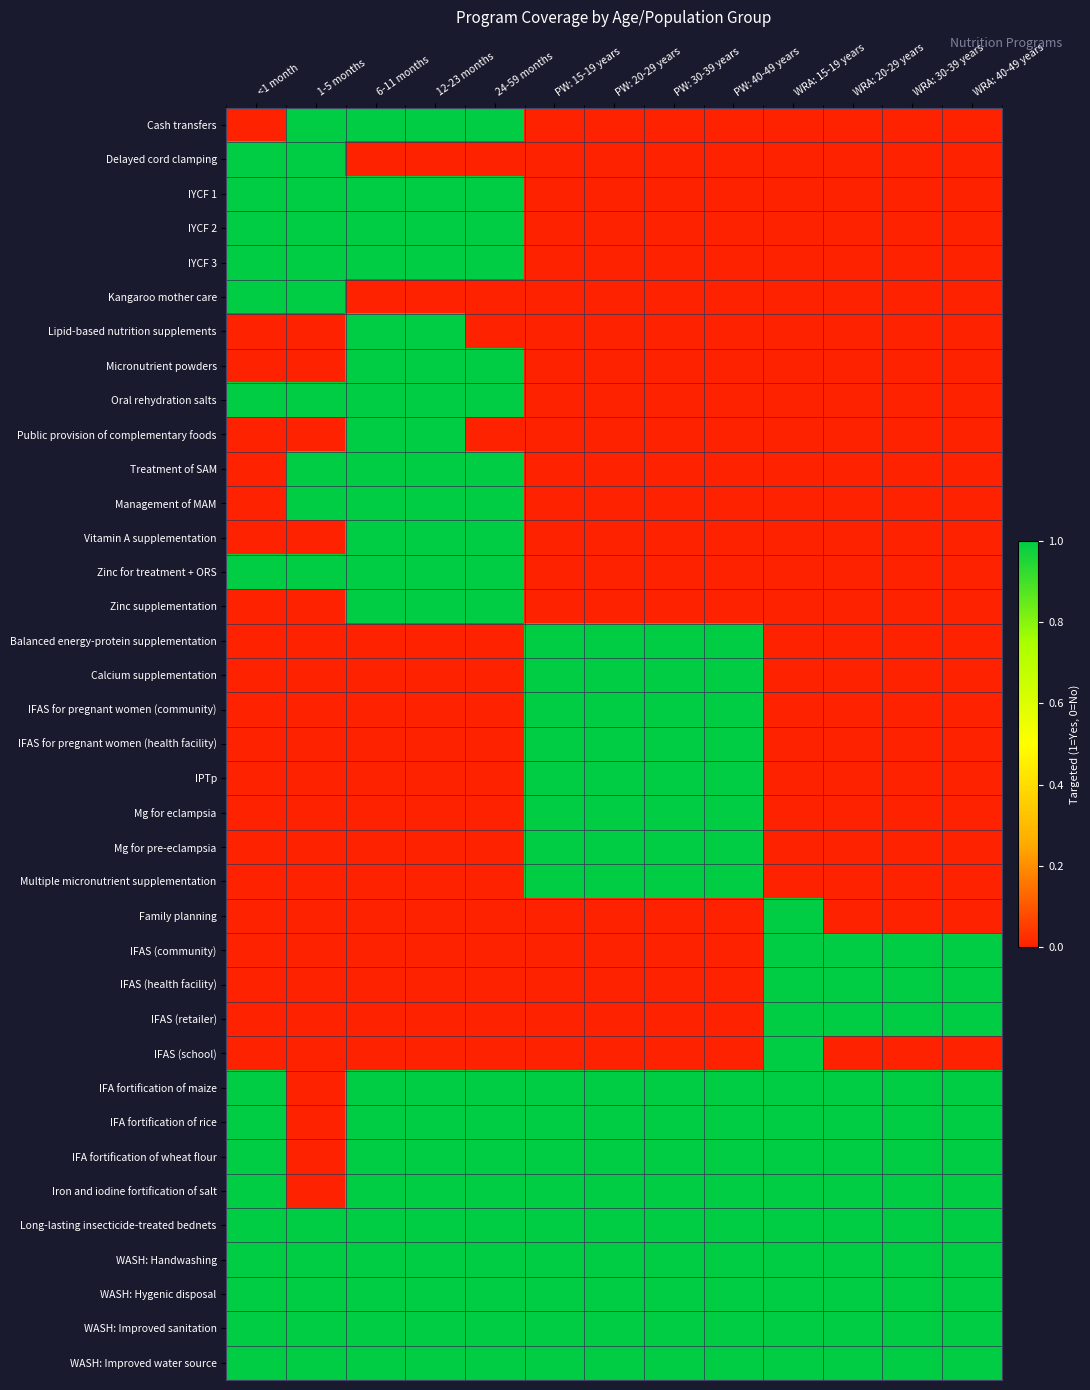

Reading left to right, extract all data points from this chart.

Cash transfers: <1 month=0	1-5 months=1	6-11 months=1	12-23 months=1	24-59 months=1	PW: 15-19 years=0	PW: 20-29 years=0	PW: 30-39 years=0	PW: 40-49 years=0	WRA: 15-19 years=0	WRA: 20-29 years=0	WRA: 30-39 years=0	WRA: 40-49 years=0
Delayed cord clamping: <1 month=1	1-5 months=1	6-11 months=0	12-23 months=0	24-59 months=0	PW: 15-19 years=0	PW: 20-29 years=0	PW: 30-39 years=0	PW: 40-49 years=0	WRA: 15-19 years=0	WRA: 20-29 years=0	WRA: 30-39 years=0	WRA: 40-49 years=0
IYCF 1: <1 month=1	1-5 months=1	6-11 months=1	12-23 months=1	24-59 months=1	PW: 15-19 years=0	PW: 20-29 years=0	PW: 30-39 years=0	PW: 40-49 years=0	WRA: 15-19 years=0	WRA: 20-29 years=0	WRA: 30-39 years=0	WRA: 40-49 years=0
IYCF 2: <1 month=1	1-5 months=1	6-11 months=1	12-23 months=1	24-59 months=1	PW: 15-19 years=0	PW: 20-29 years=0	PW: 30-39 years=0	PW: 40-49 years=0	WRA: 15-19 years=0	WRA: 20-29 years=0	WRA: 30-39 years=0	WRA: 40-49 years=0
IYCF 3: <1 month=1	1-5 months=1	6-11 months=1	12-23 months=1	24-59 months=1	PW: 15-19 years=0	PW: 20-29 years=0	PW: 30-39 years=0	PW: 40-49 years=0	WRA: 15-19 years=0	WRA: 20-29 years=0	WRA: 30-39 years=0	WRA: 40-49 years=0
Kangaroo mother care: <1 month=1	1-5 months=1	6-11 months=0	12-23 months=0	24-59 months=0	PW: 15-19 years=0	PW: 20-29 years=0	PW: 30-39 years=0	PW: 40-49 years=0	WRA: 15-19 years=0	WRA: 20-29 years=0	WRA: 30-39 years=0	WRA: 40-49 years=0
Lipid-based nutrition supplements: <1 month=0	1-5 months=0	6-11 months=1	12-23 months=1	24-59 months=0	PW: 15-19 years=0	PW: 20-29 years=0	PW: 30-39 years=0	PW: 40-49 years=0	WRA: 15-19 years=0	WRA: 20-29 years=0	WRA: 30-39 years=0	WRA: 40-49 years=0
Micronutrient powders: <1 month=0	1-5 months=0	6-11 months=1	12-23 months=1	24-59 months=1	PW: 15-19 years=0	PW: 20-29 years=0	PW: 30-39 years=0	PW: 40-49 years=0	WRA: 15-19 years=0	WRA: 20-29 years=0	WRA: 30-39 years=0	WRA: 40-49 years=0
Oral rehydration salts: <1 month=1	1-5 months=1	6-11 months=1	12-23 months=1	24-59 months=1	PW: 15-19 years=0	PW: 20-29 years=0	PW: 30-39 years=0	PW: 40-49 years=0	WRA: 15-19 years=0	WRA: 20-29 years=0	WRA: 30-39 years=0	WRA: 40-49 years=0
Public provision of complementary foods: <1 month=0	1-5 months=0	6-11 months=1	12-23 months=1	24-59 months=0	PW: 15-19 years=0	PW: 20-29 years=0	PW: 30-39 years=0	PW: 40-49 years=0	WRA: 15-19 years=0	WRA: 20-29 years=0	WRA: 30-39 years=0	WRA: 40-49 years=0
Treatment of SAM: <1 month=0	1-5 months=1	6-11 months=1	12-23 months=1	24-59 months=1	PW: 15-19 years=0	PW: 20-29 years=0	PW: 30-39 years=0	PW: 40-49 years=0	WRA: 15-19 years=0	WRA: 20-29 years=0	WRA: 30-39 years=0	WRA: 40-49 years=0
Management of MAM: <1 month=0	1-5 months=1	6-11 months=1	12-23 months=1	24-59 months=1	PW: 15-19 years=0	PW: 20-29 years=0	PW: 30-39 years=0	PW: 40-49 years=0	WRA: 15-19 years=0	WRA: 20-29 years=0	WRA: 30-39 years=0	WRA: 40-49 years=0
Vitamin A supplementation: <1 month=0	1-5 months=0	6-11 months=1	12-23 months=1	24-59 months=1	PW: 15-19 years=0	PW: 20-29 years=0	PW: 30-39 years=0	PW: 40-49 years=0	WRA: 15-19 years=0	WRA: 20-29 years=0	WRA: 30-39 years=0	WRA: 40-49 years=0
Zinc for treatment + ORS: <1 month=1	1-5 months=1	6-11 months=1	12-23 months=1	24-59 months=1	PW: 15-19 years=0	PW: 20-29 years=0	PW: 30-39 years=0	PW: 40-49 years=0	WRA: 15-19 years=0	WRA: 20-29 years=0	WRA: 30-39 years=0	WRA: 40-49 years=0
Zinc supplementation: <1 month=0	1-5 months=0	6-11 months=1	12-23 months=1	24-59 months=1	PW: 15-19 years=0	PW: 20-29 years=0	PW: 30-39 years=0	PW: 40-49 years=0	WRA: 15-19 years=0	WRA: 20-29 years=0	WRA: 30-39 years=0	WRA: 40-49 years=0
Balanced energy-protein supplementation: <1 month=0	1-5 months=0	6-11 months=0	12-23 months=0	24-59 months=0	PW: 15-19 years=1	PW: 20-29 years=1	PW: 30-39 years=1	PW: 40-49 years=1	WRA: 15-19 years=0	WRA: 20-29 years=0	WRA: 30-39 years=0	WRA: 40-49 years=0
Calcium supplementation: <1 month=0	1-5 months=0	6-11 months=0	12-23 months=0	24-59 months=0	PW: 15-19 years=1	PW: 20-29 years=1	PW: 30-39 years=1	PW: 40-49 years=1	WRA: 15-19 years=0	WRA: 20-29 years=0	WRA: 30-39 years=0	WRA: 40-49 years=0
IFAS for pregnant women (community): <1 month=0	1-5 months=0	6-11 months=0	12-23 months=0	24-59 months=0	PW: 15-19 years=1	PW: 20-29 years=1	PW: 30-39 years=1	PW: 40-49 years=1	WRA: 15-19 years=0	WRA: 20-29 years=0	WRA: 30-39 years=0	WRA: 40-49 years=0
IFAS for pregnant women (health facility): <1 month=0	1-5 months=0	6-11 months=0	12-23 months=0	24-59 months=0	PW: 15-19 years=1	PW: 20-29 years=1	PW: 30-39 years=1	PW: 40-49 years=1	WRA: 15-19 years=0	WRA: 20-29 years=0	WRA: 30-39 years=0	WRA: 40-49 years=0
IPTp: <1 month=0	1-5 months=0	6-11 months=0	12-23 months=0	24-59 months=0	PW: 15-19 years=1	PW: 20-29 years=1	PW: 30-39 years=1	PW: 40-49 years=1	WRA: 15-19 years=0	WRA: 20-29 years=0	WRA: 30-39 years=0	WRA: 40-49 years=0
Mg for eclampsia: <1 month=0	1-5 months=0	6-11 months=0	12-23 months=0	24-59 months=0	PW: 15-19 years=1	PW: 20-29 years=1	PW: 30-39 years=1	PW: 40-49 years=1	WRA: 15-19 years=0	WRA: 20-29 years=0	WRA: 30-39 years=0	WRA: 40-49 years=0
Mg for pre-eclampsia: <1 month=0	1-5 months=0	6-11 months=0	12-23 months=0	24-59 months=0	PW: 15-19 years=1	PW: 20-29 years=1	PW: 30-39 years=1	PW: 40-49 years=1	WRA: 15-19 years=0	WRA: 20-29 years=0	WRA: 30-39 years=0	WRA: 40-49 years=0
Multiple micronutrient supplementation: <1 month=0	1-5 months=0	6-11 months=0	12-23 months=0	24-59 months=0	PW: 15-19 years=1	PW: 20-29 years=1	PW: 30-39 years=1	PW: 40-49 years=1	WRA: 15-19 years=0	WRA: 20-29 years=0	WRA: 30-39 years=0	WRA: 40-49 years=0
Family planning: <1 month=0	1-5 months=0	6-11 months=0	12-23 months=0	24-59 months=0	PW: 15-19 years=0	PW: 20-29 years=0	PW: 30-39 years=0	PW: 40-49 years=0	WRA: 15-19 years=1	WRA: 20-29 years=0	WRA: 30-39 years=0	WRA: 40-49 years=0
IFAS (community): <1 month=0	1-5 months=0	6-11 months=0	12-23 months=0	24-59 months=0	PW: 15-19 years=0	PW: 20-29 years=0	PW: 30-39 years=0	PW: 40-49 years=0	WRA: 15-19 years=1	WRA: 20-29 years=1	WRA: 30-39 years=1	WRA: 40-49 years=1
IFAS (health facility): <1 month=0	1-5 months=0	6-11 months=0	12-23 months=0	24-59 months=0	PW: 15-19 years=0	PW: 20-29 years=0	PW: 30-39 years=0	PW: 40-49 years=0	WRA: 15-19 years=1	WRA: 20-29 years=1	WRA: 30-39 years=1	WRA: 40-49 years=1
IFAS (retailer): <1 month=0	1-5 months=0	6-11 months=0	12-23 months=0	24-59 months=0	PW: 15-19 years=0	PW: 20-29 years=0	PW: 30-39 years=0	PW: 40-49 years=0	WRA: 15-19 years=1	WRA: 20-29 years=1	WRA: 30-39 years=1	WRA: 40-49 years=1
IFAS (school): <1 month=0	1-5 months=0	6-11 months=0	12-23 months=0	24-59 months=0	PW: 15-19 years=0	PW: 20-29 years=0	PW: 30-39 years=0	PW: 40-49 years=0	WRA: 15-19 years=1	WRA: 20-29 years=0	WRA: 30-39 years=0	WRA: 40-49 years=0
IFA fortification of maize: <1 month=1	1-5 months=0	6-11 months=1	12-23 months=1	24-59 months=1	PW: 15-19 years=1	PW: 20-29 years=1	PW: 30-39 years=1	PW: 40-49 years=1	WRA: 15-19 years=1	WRA: 20-29 years=1	WRA: 30-39 years=1	WRA: 40-49 years=1
IFA fortification of rice: <1 month=1	1-5 months=0	6-11 months=1	12-23 months=1	24-59 months=1	PW: 15-19 years=1	PW: 20-29 years=1	PW: 30-39 years=1	PW: 40-49 years=1	WRA: 15-19 years=1	WRA: 20-29 years=1	WRA: 30-39 years=1	WRA: 40-49 years=1
IFA fortification of wheat flour: <1 month=1	1-5 months=0	6-11 months=1	12-23 months=1	24-59 months=1	PW: 15-19 years=1	PW: 20-29 years=1	PW: 30-39 years=1	PW: 40-49 years=1	WRA: 15-19 years=1	WRA: 20-29 years=1	WRA: 30-39 years=1	WRA: 40-49 years=1
Iron and iodine fortification of salt: <1 month=1	1-5 months=0	6-11 months=1	12-23 months=1	24-59 months=1	PW: 15-19 years=1	PW: 20-29 years=1	PW: 30-39 years=1	PW: 40-49 years=1	WRA: 15-19 years=1	WRA: 20-29 years=1	WRA: 30-39 years=1	WRA: 40-49 years=1
Long-lasting insecticide-treated bednets: <1 month=1	1-5 months=1	6-11 months=1	12-23 months=1	24-59 months=1	PW: 15-19 years=1	PW: 20-29 years=1	PW: 30-39 years=1	PW: 40-49 years=1	WRA: 15-19 years=1	WRA: 20-29 years=1	WRA: 30-39 years=1	WRA: 40-49 years=1
WASH: Handwashing: <1 month=1	1-5 months=1	6-11 months=1	12-23 months=1	24-59 months=1	PW: 15-19 years=1	PW: 20-29 years=1	PW: 30-39 years=1	PW: 40-49 years=1	WRA: 15-19 years=1	WRA: 20-29 years=1	WRA: 30-39 years=1	WRA: 40-49 years=1
WASH: Hygenic disposal: <1 month=1	1-5 months=1	6-11 months=1	12-23 months=1	24-59 months=1	PW: 15-19 years=1	PW: 20-29 years=1	PW: 30-39 years=1	PW: 40-49 years=1	WRA: 15-19 years=1	WRA: 20-29 years=1	WRA: 30-39 years=1	WRA: 40-49 years=1
WASH: Improved sanitation: <1 month=1	1-5 months=1	6-11 months=1	12-23 months=1	24-59 months=1	PW: 15-19 years=1	PW: 20-29 years=1	PW: 30-39 years=1	PW: 40-49 years=1	WRA: 15-19 years=1	WRA: 20-29 years=1	WRA: 30-39 years=1	WRA: 40-49 years=1
WASH: Improved water source: <1 month=1	1-5 months=1	6-11 months=1	12-23 months=1	24-59 months=1	PW: 15-19 years=1	PW: 20-29 years=1	PW: 30-39 years=1	PW: 40-49 years=1	WRA: 15-19 years=1	WRA: 20-29 years=1	WRA: 30-39 years=1	WRA: 40-49 years=1